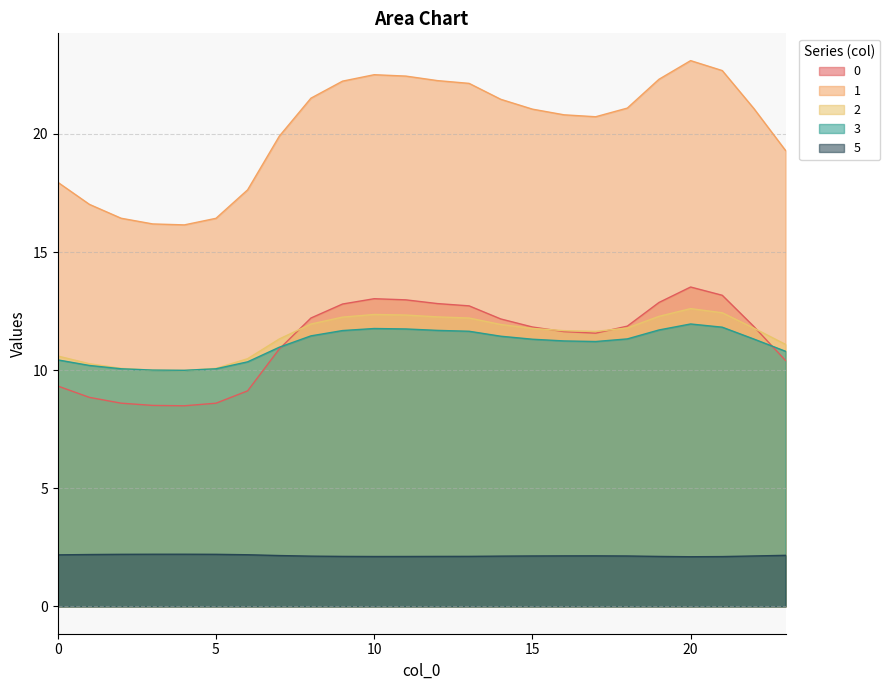

True or false: 1 and 2 intersect in this chart.

False